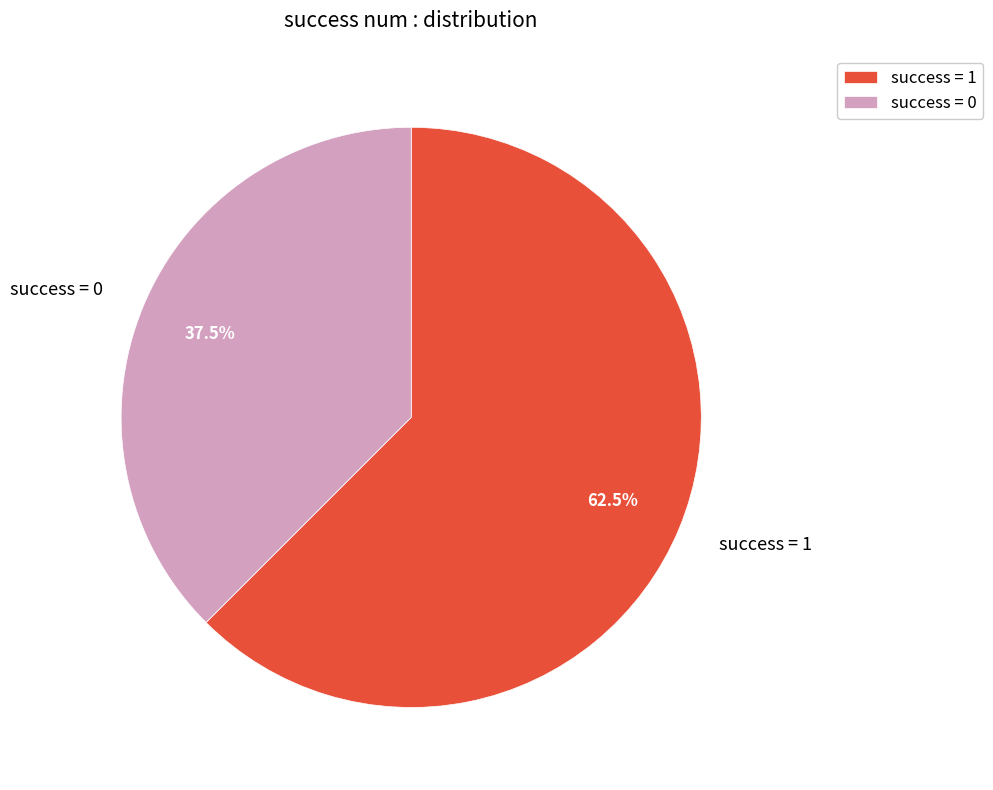

Rank the categories by value from lowest to highest.

success = 0, success = 1